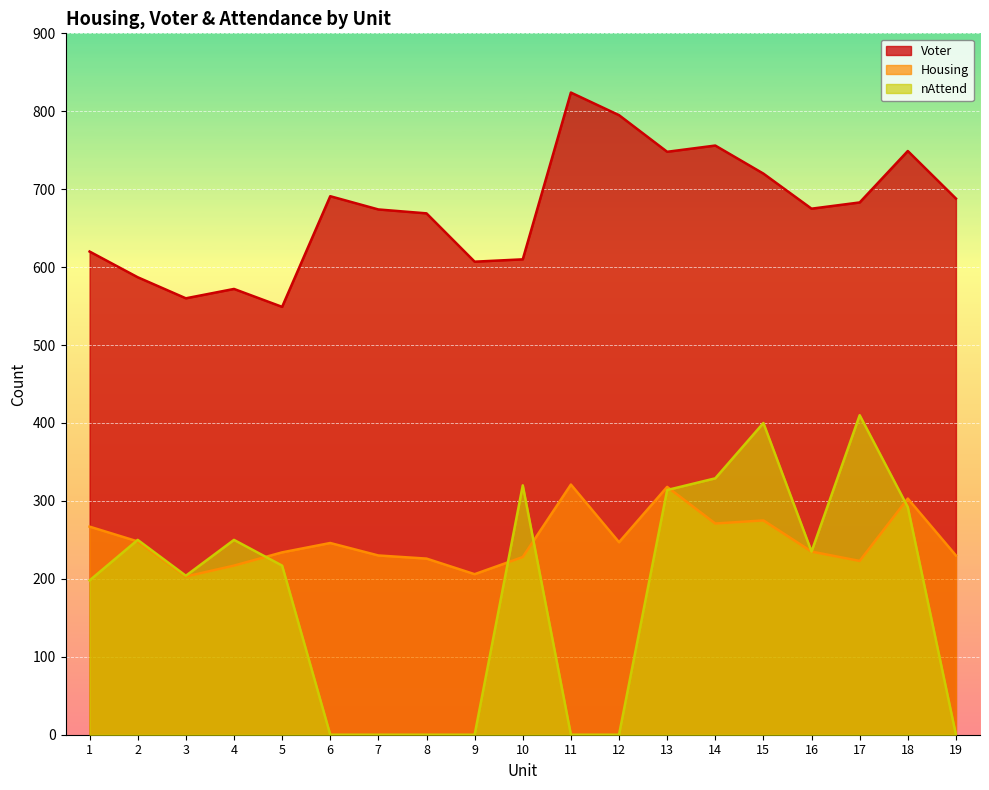

What are all the series names shown in the legend?

Voter, Housing, nAttend